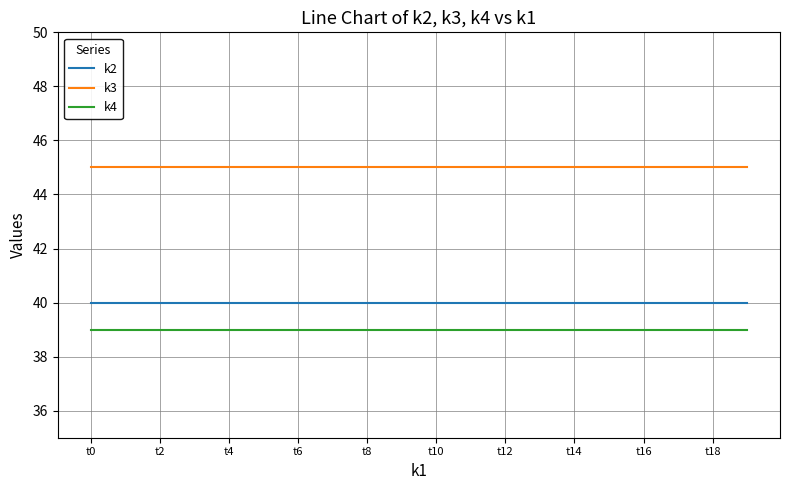

What is the maximum value for k2?

40